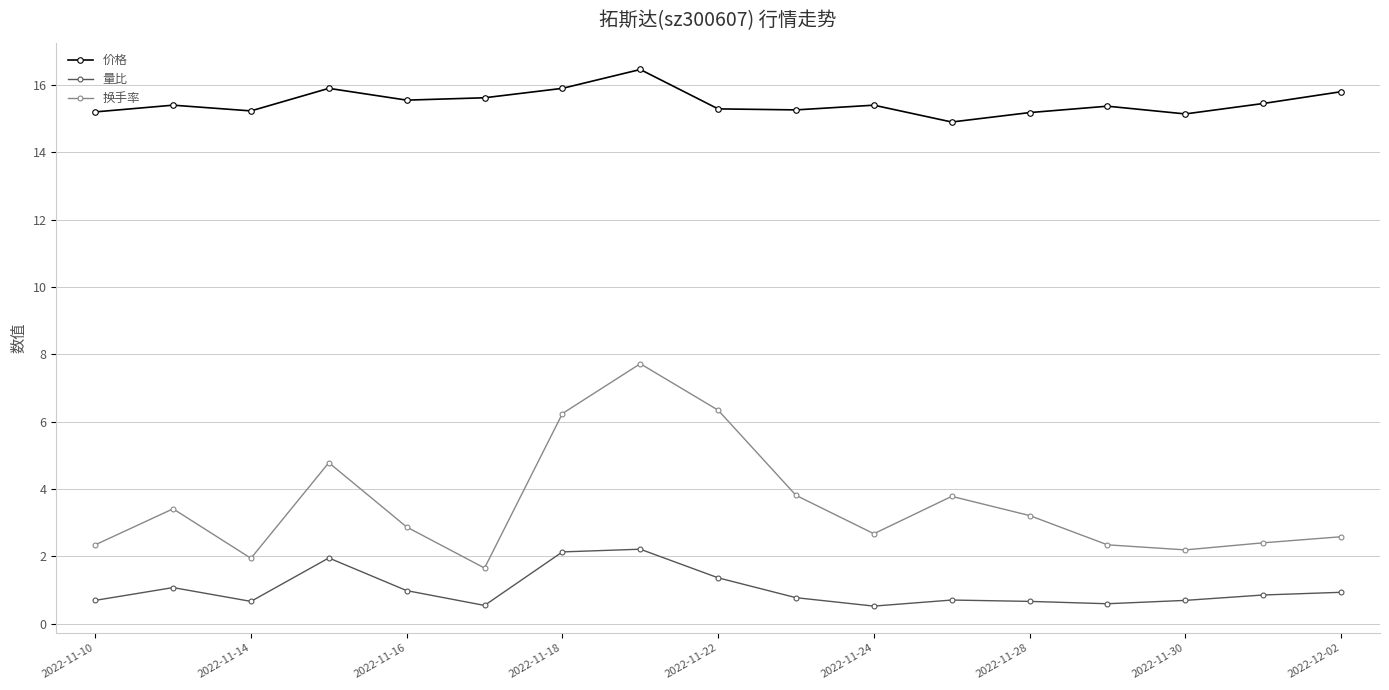

True or false: 换手率 has more than 1 interior local peaks.

True